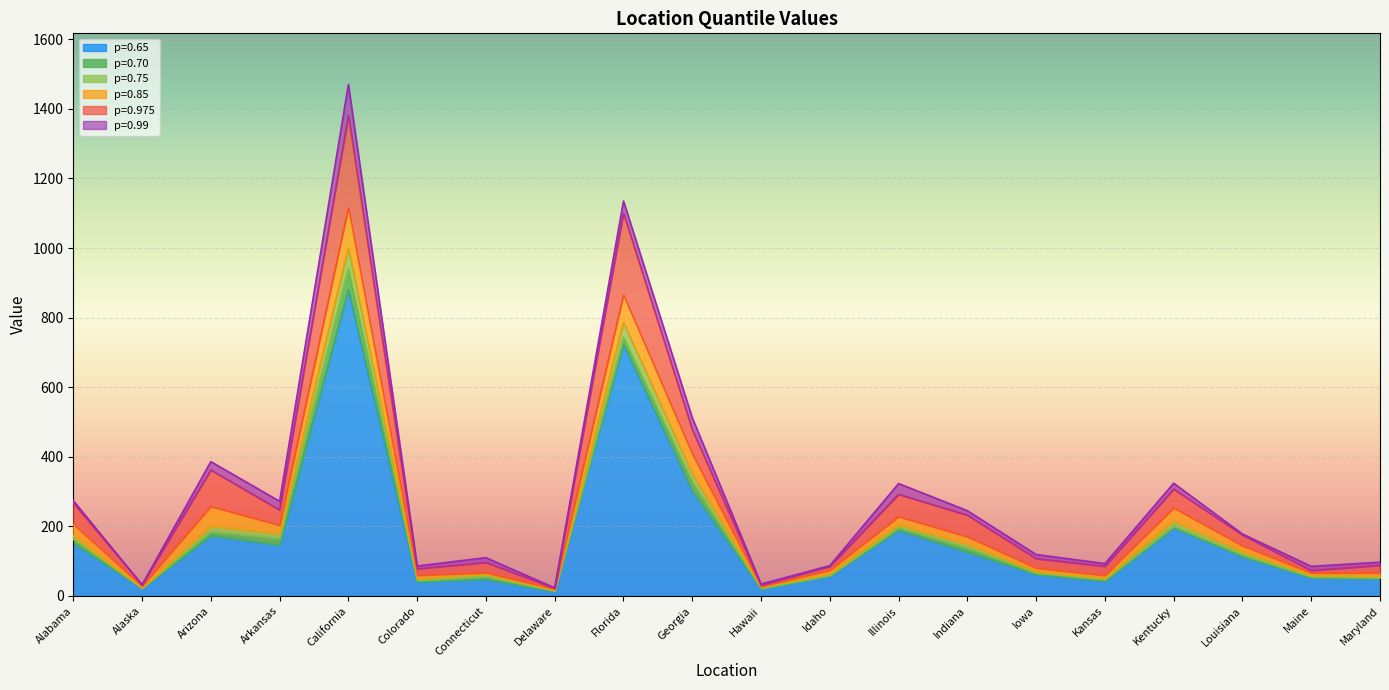

How many data points does each series have?

20